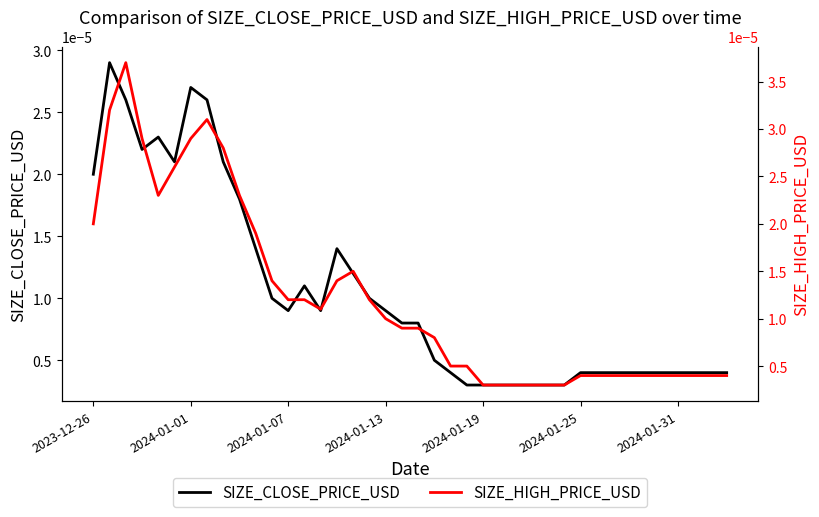

The value of SIZE_HIGH_PRICE_USD at 17 is 0.0. True or false?

True